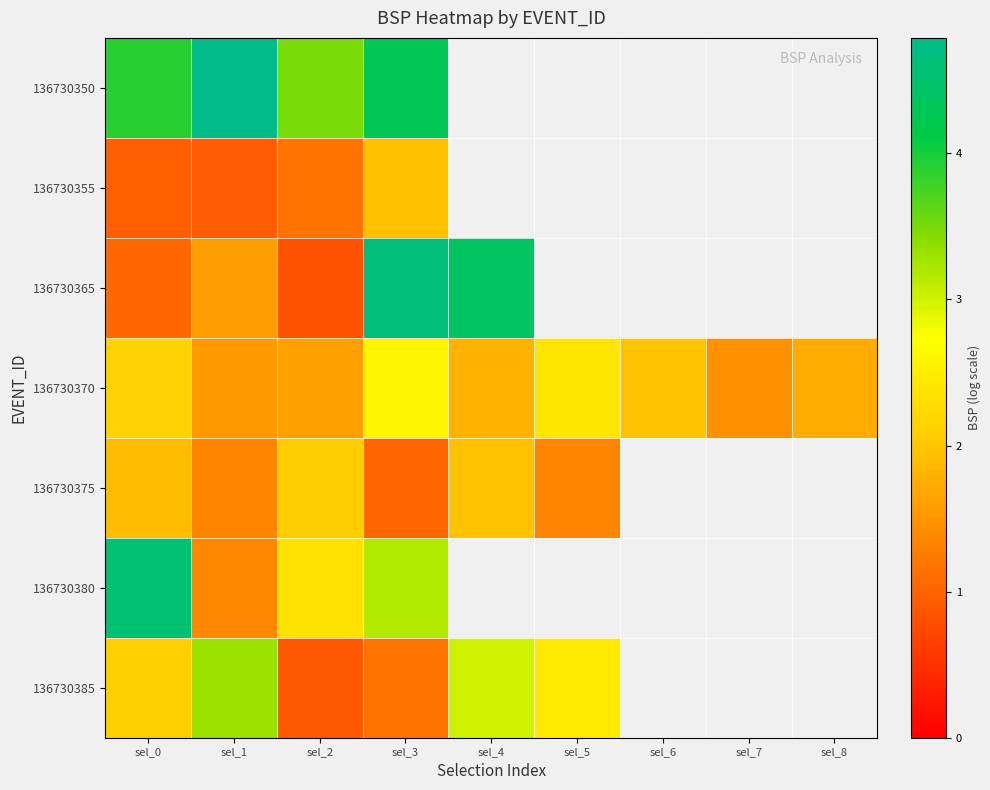

Which series has the largest total across all categories?

136730370